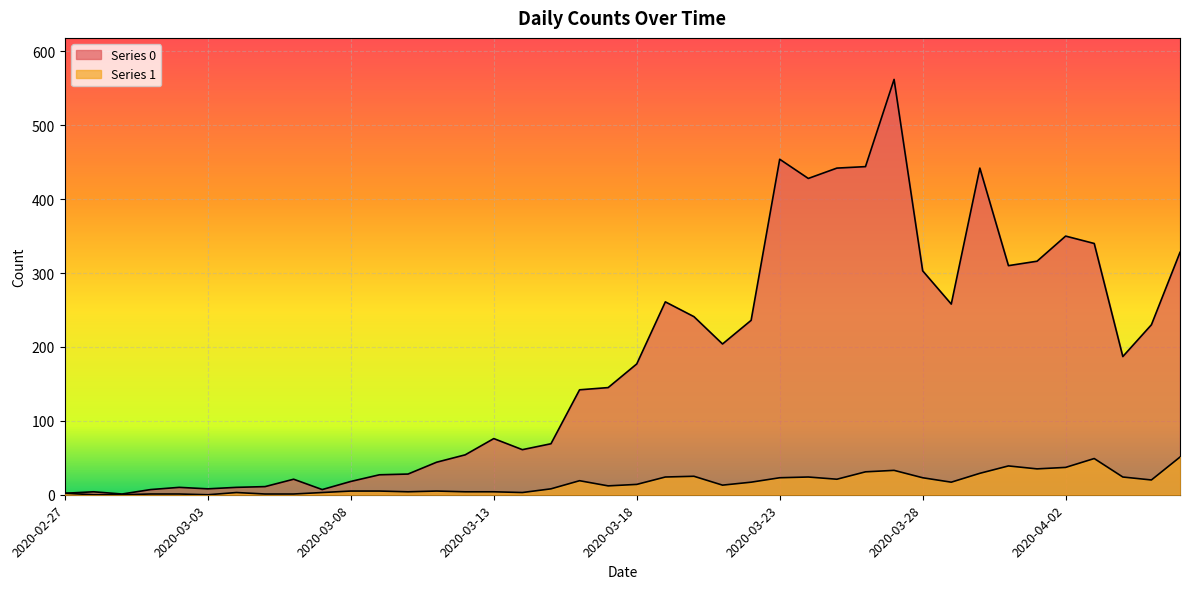

What is the difference between the Series 0 values at 2020-04-04 and 2020-03-19?

74